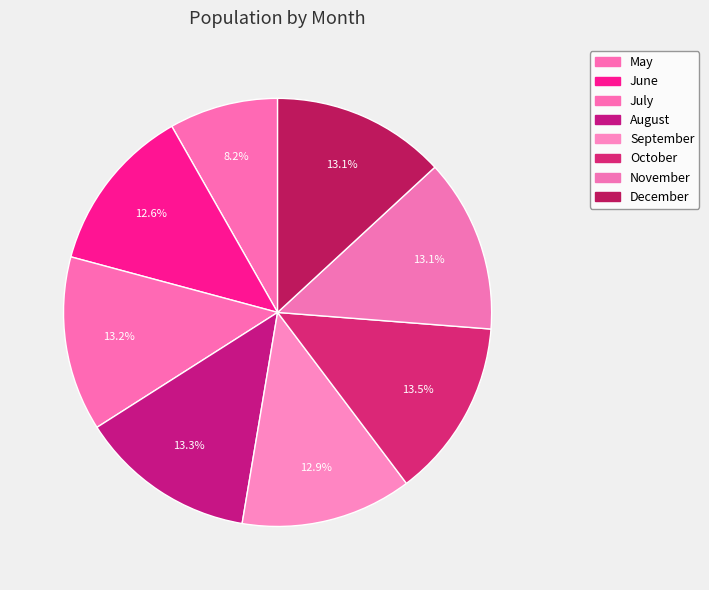

What is the change in value from July to November?

-5785